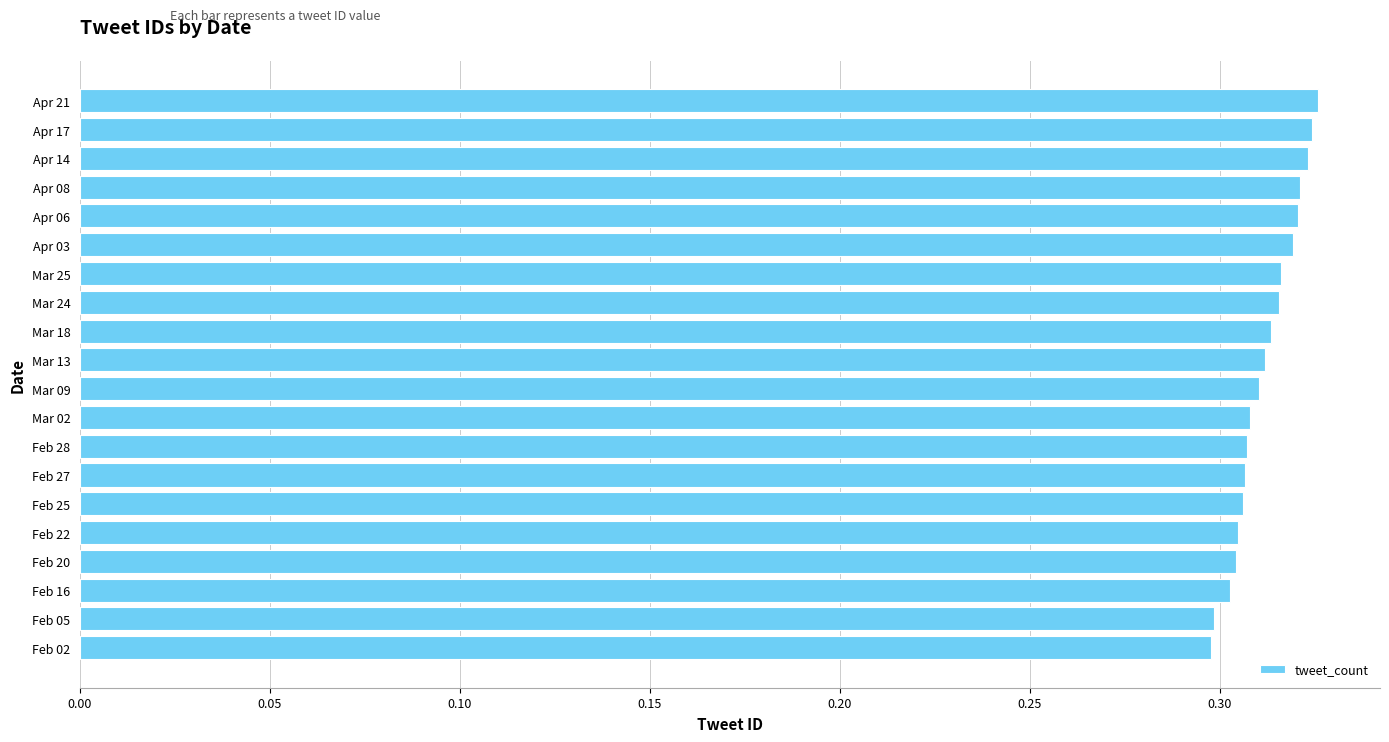

The chart shows a value of 0.1 at Apr 21. True or false?

False